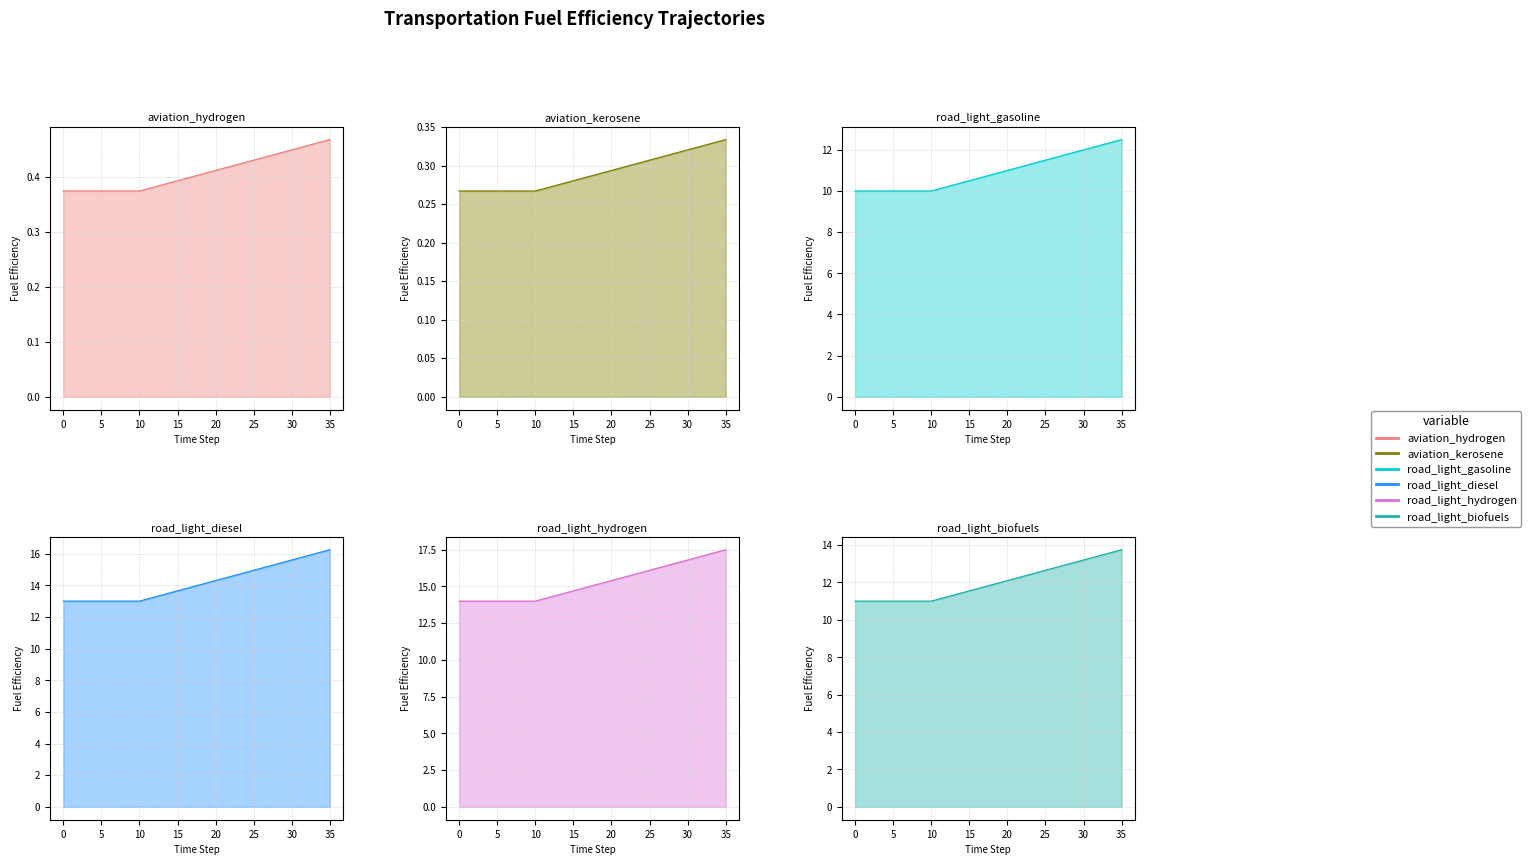

What is the value of the aviation_kerosene point at the 11th from the left?

0.3